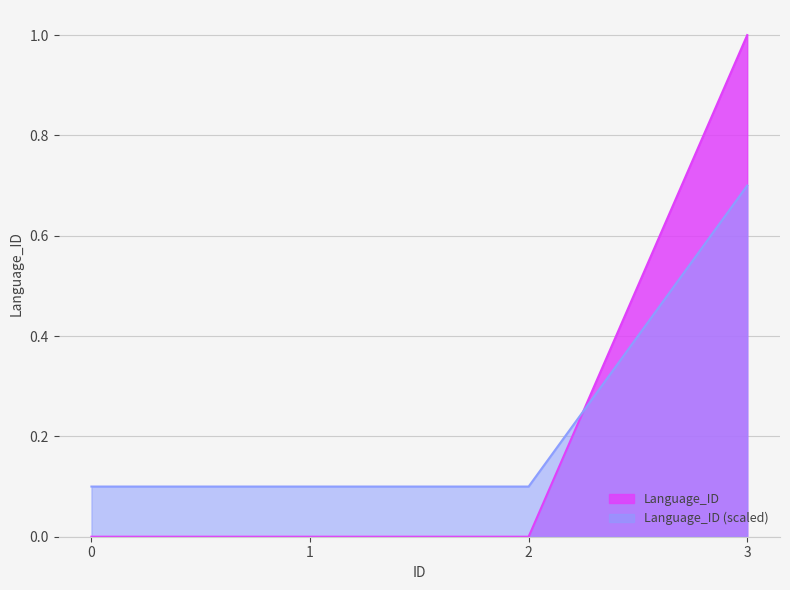

List the labels in order of value, smallest first.

0, 1, 2, 3